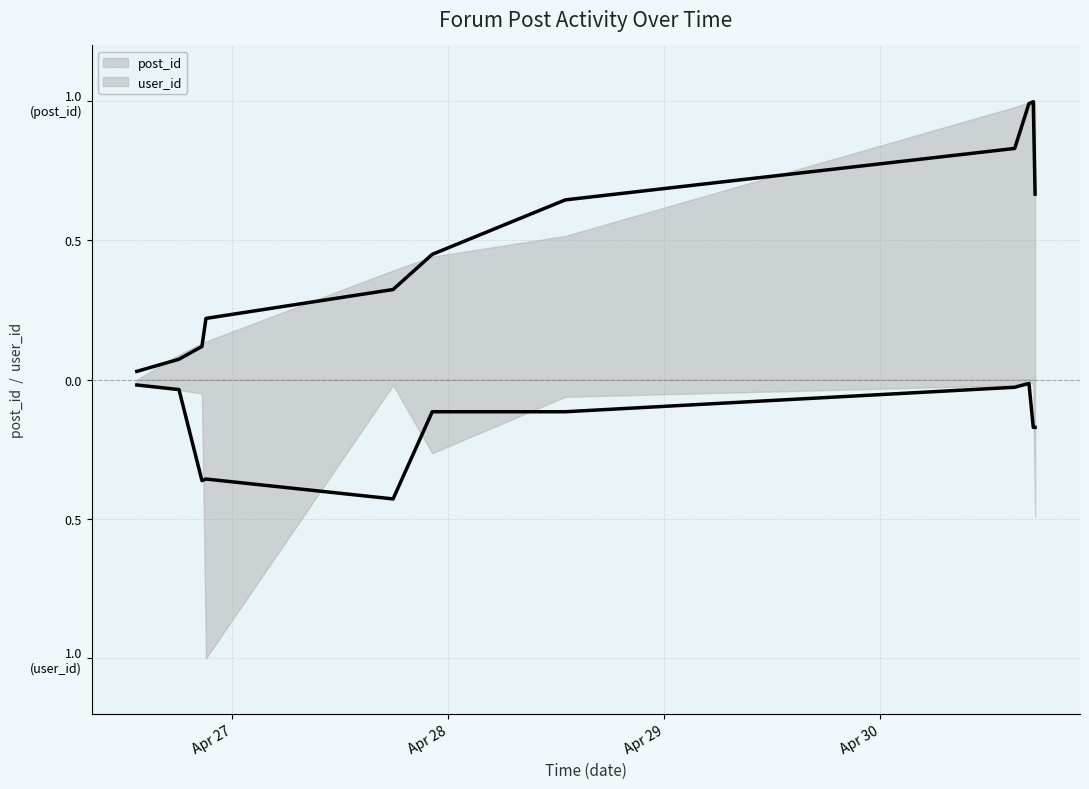

True or false: post_id (smooth) and user_id (smooth) cross at least once.

False